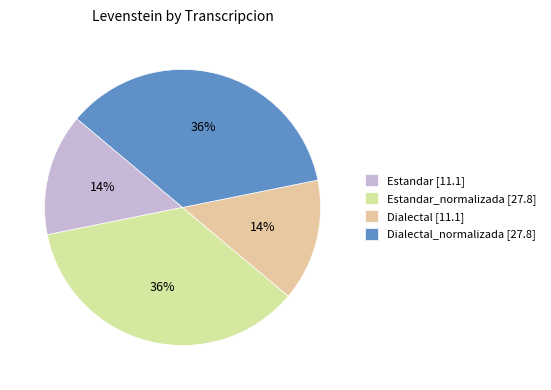

Count the number of slices in the pie.

4